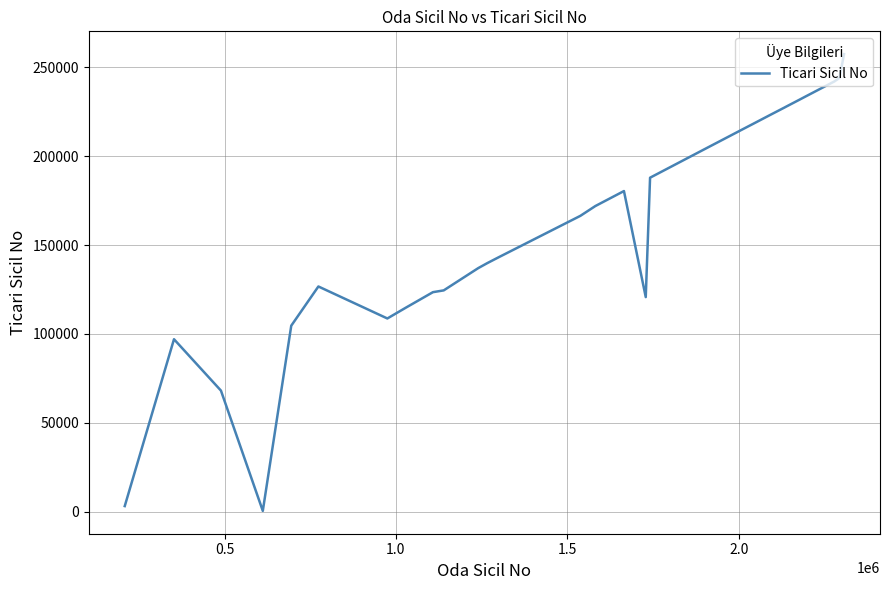

What is the difference between the maximum and minimum values?

257089